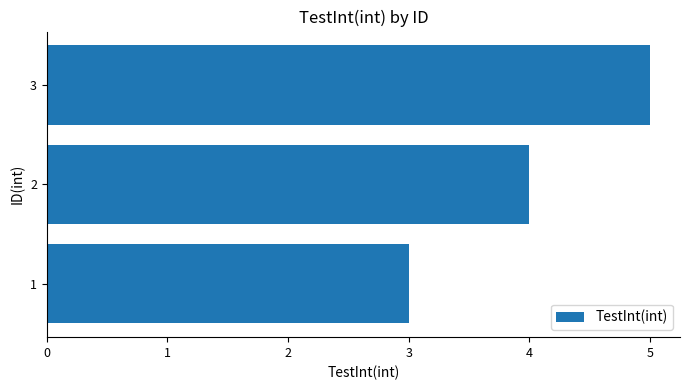

How many data points are less than 4?

1